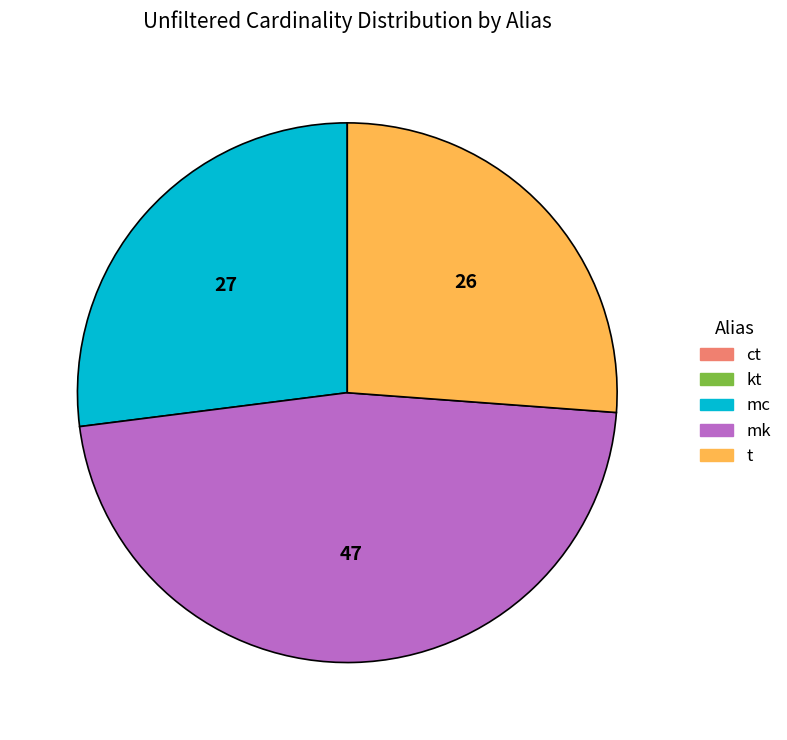

True or false: mk accounts for 39% of the total.

False